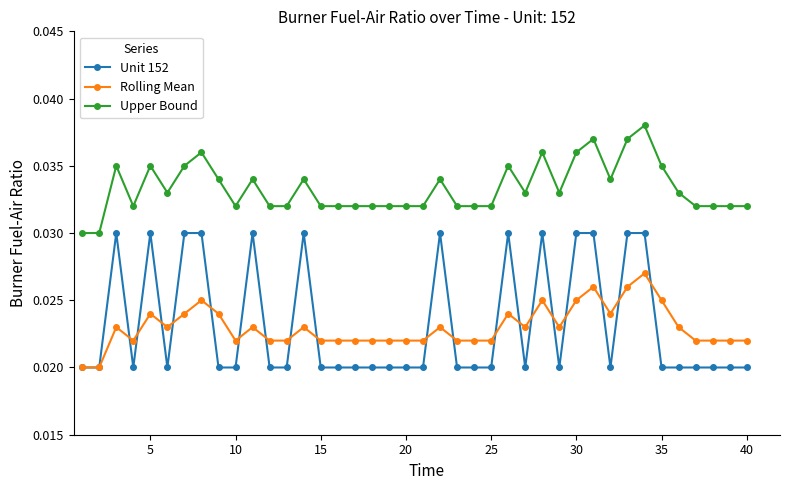

True or false: Unit 152 has more than 1 points higher than both neighbors.

True